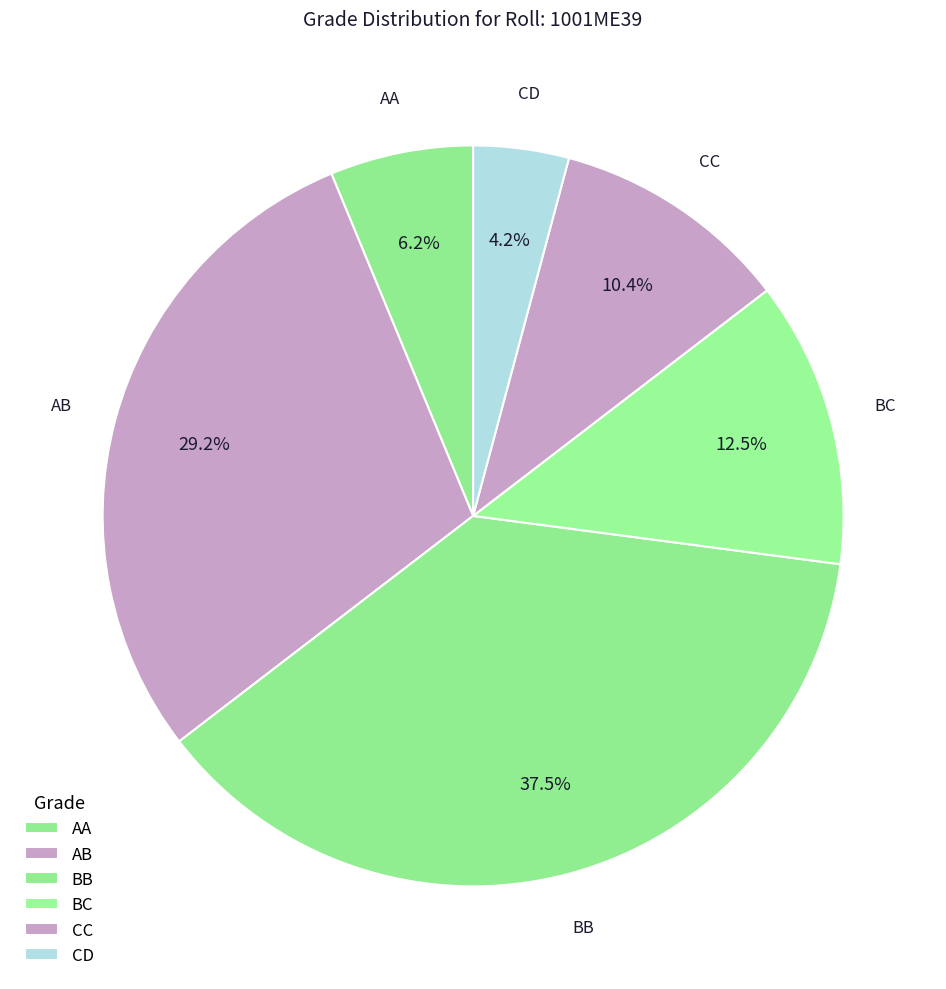

How many segments does this pie chart have?

6